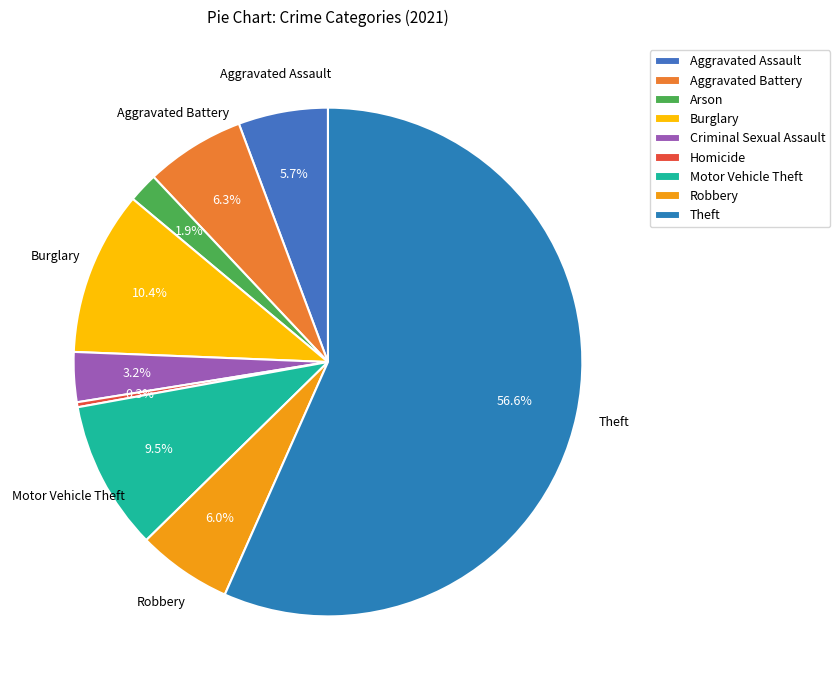

How many segments does this pie chart have?

9